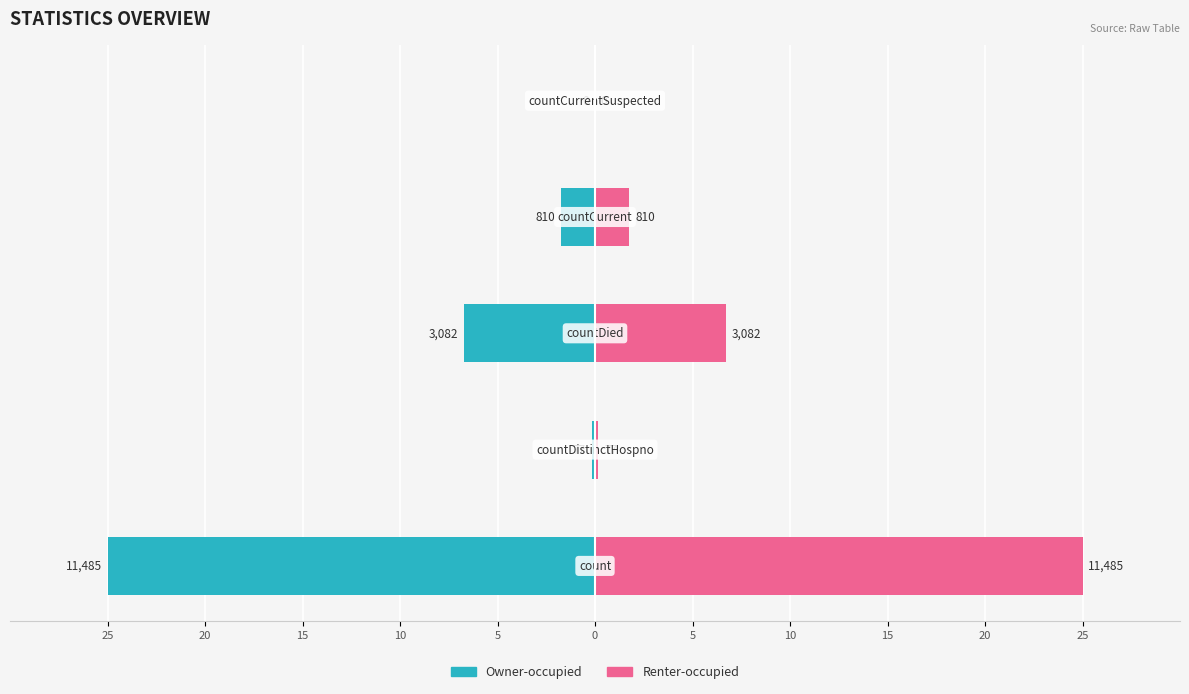

How many data points does each series have?

5